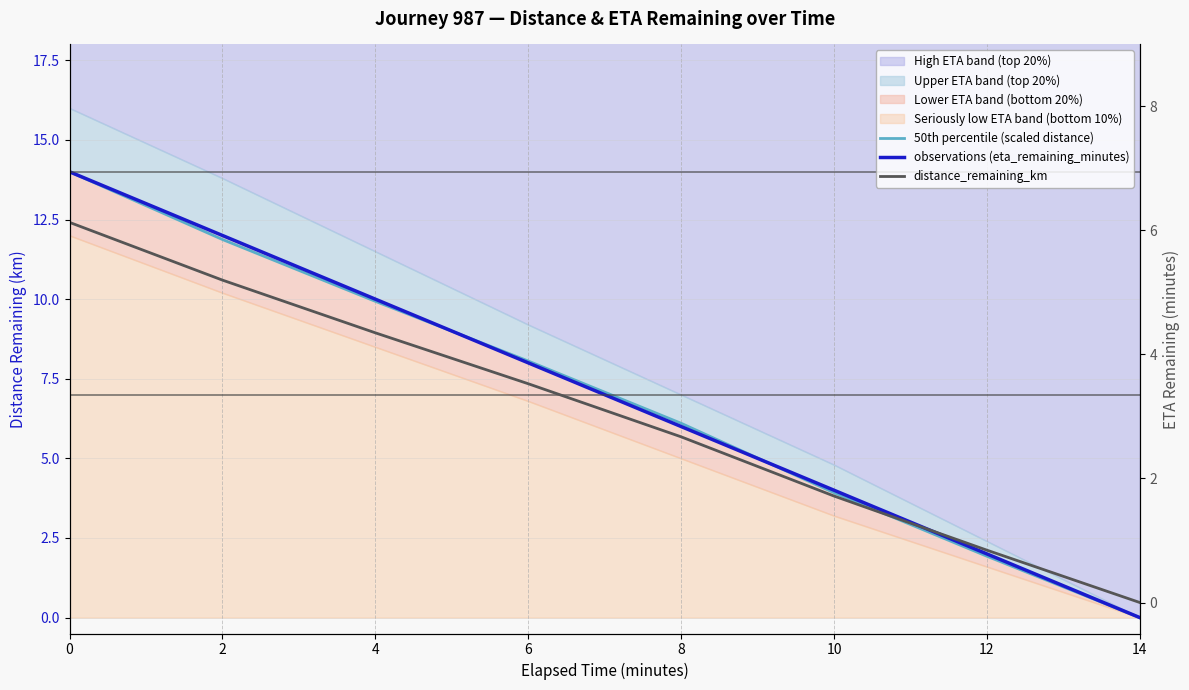

The value of distance_remaining_km at 2 is 5.2. True or false?

True